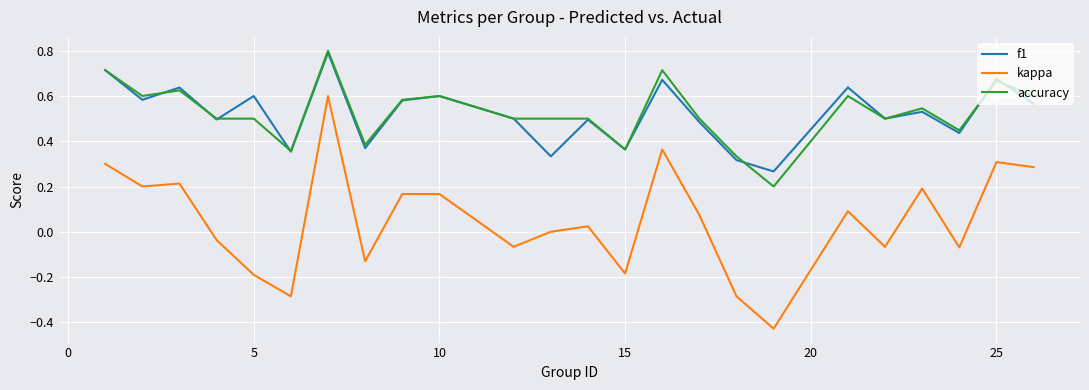

What is the maximum value shown in the chart?

0.8